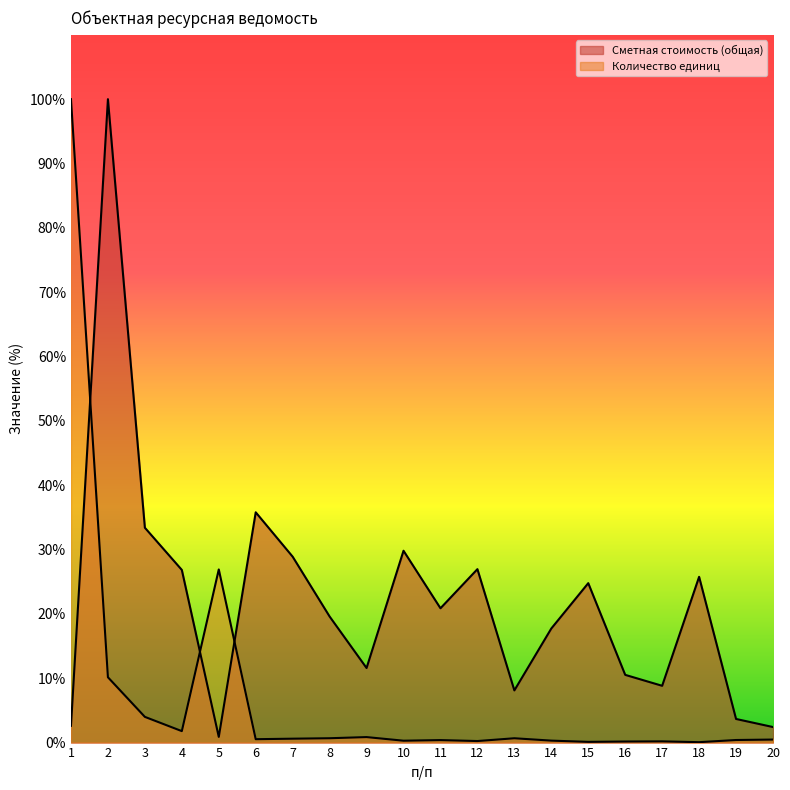

The value of Сметная стоимость (общая) at 3 is 33.4. True or false?

True